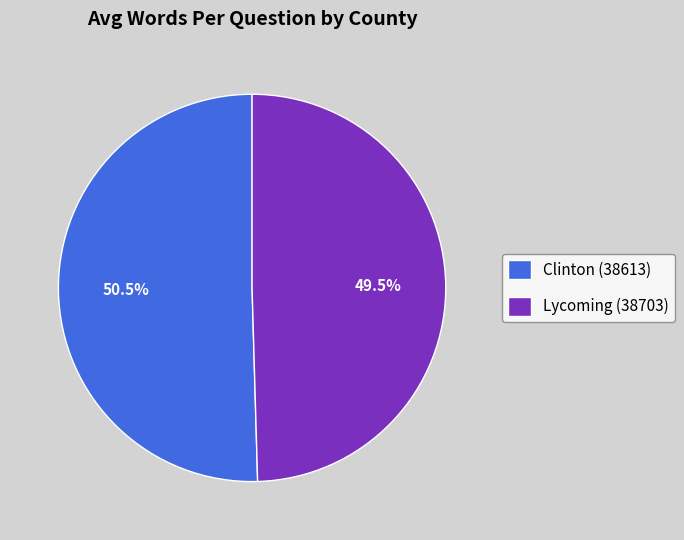

What is the total percentage of Lycoming (38703) and Clinton (38613)?

100.0%